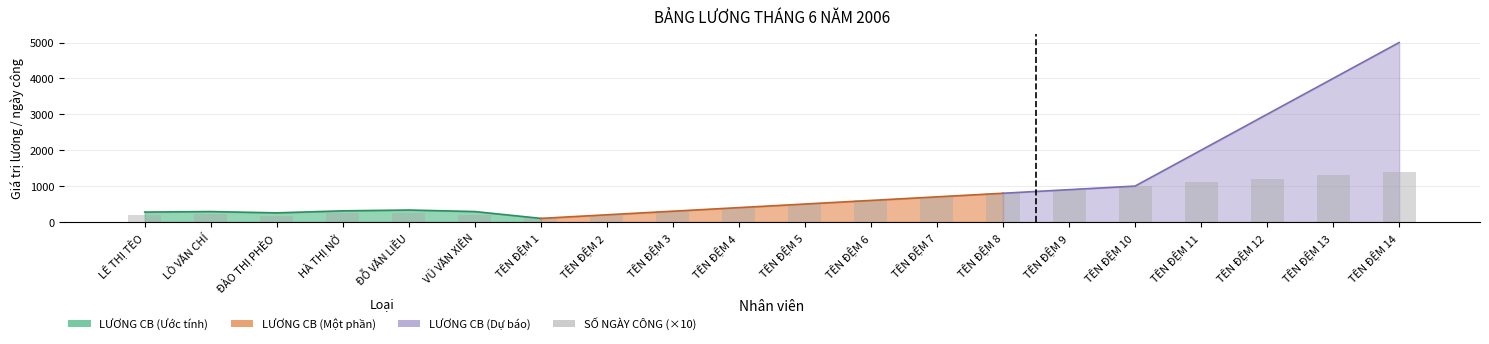

What is the change in value from ĐỖ VĂN LIỀU to TÊN ĐỆM 5?

+240